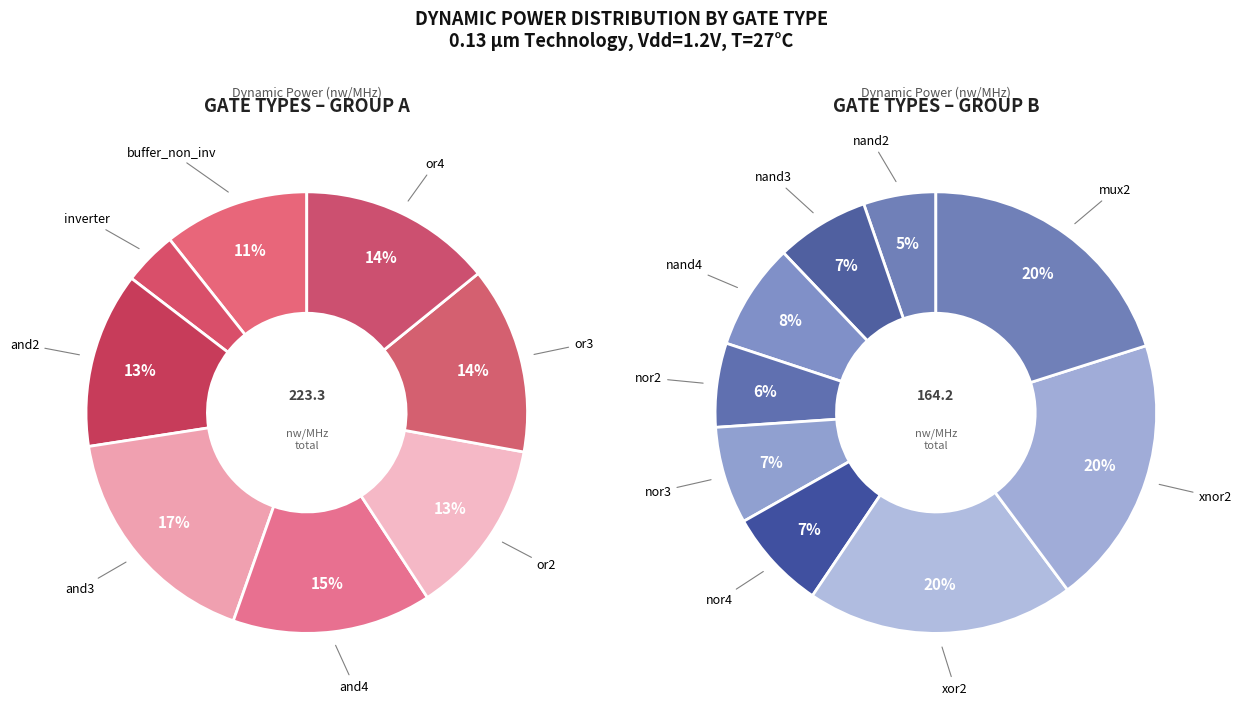

What percentage do and4 and xnor2 together represent?

16.8%